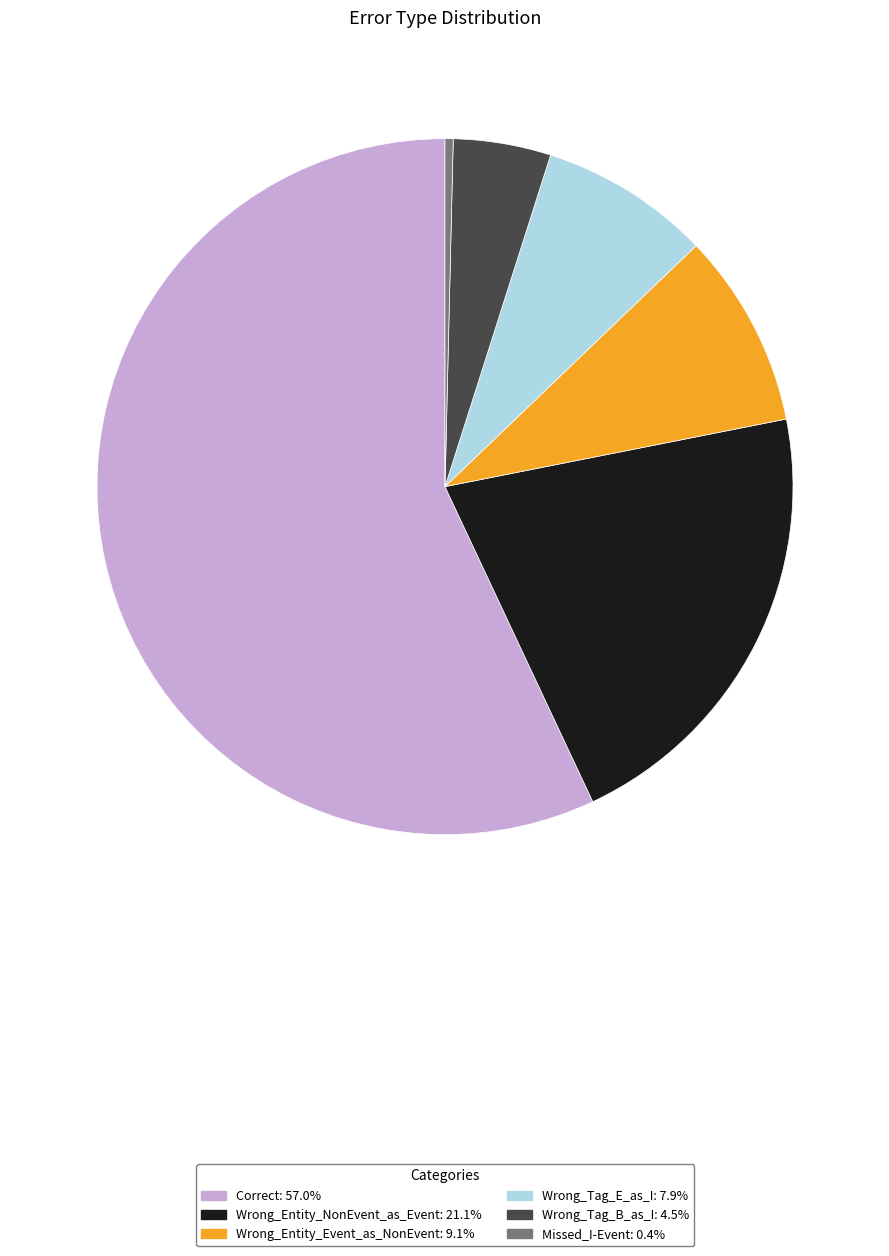

Rank the categories by value from highest to lowest.

Correct, Wrong_Entity_NonEvent_as_Event, Wrong_Entity_Event_as_NonEvent, Wrong_Tag_E_as_I, Wrong_Tag_B_as_I, Missed_I-Event